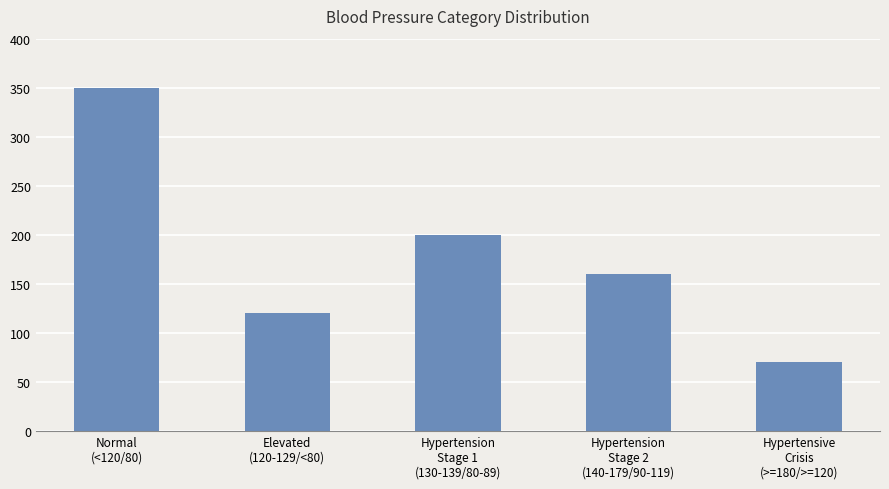

Rank the categories by value from lowest to highest.

Hypertensive
Crisis
(>=180/>=120), Elevated
(120-129/<80), Hypertension
Stage 2
(140-179/90-119), Hypertension
Stage 1
(130-139/80-89), Normal
(<120/80)